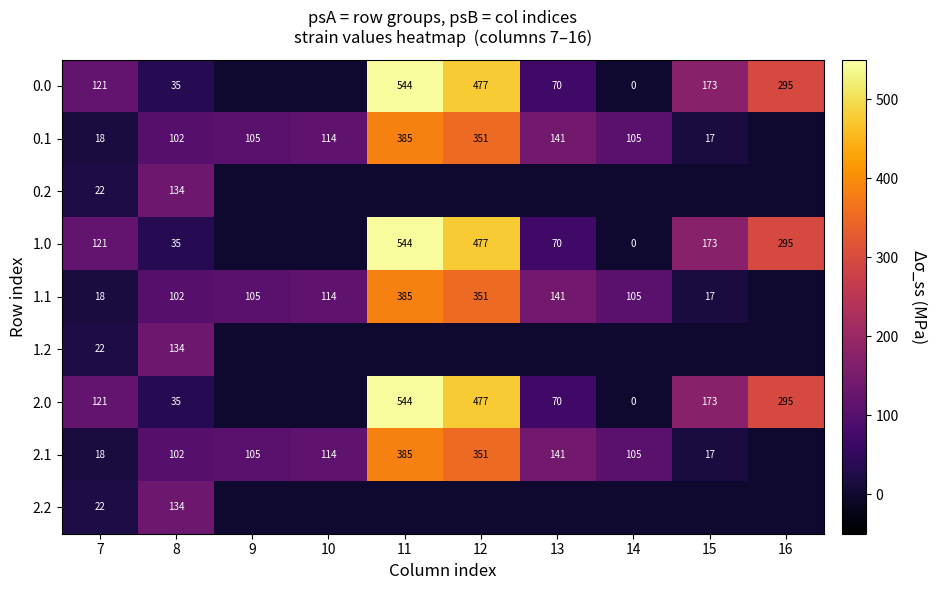

What is the total value across all series at 8?

813